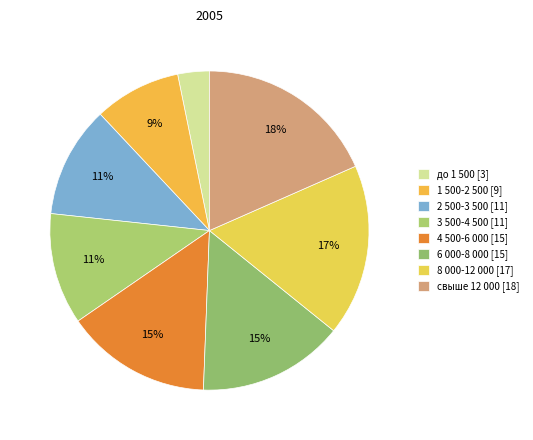

Which slice is the smallest?

до 1 500